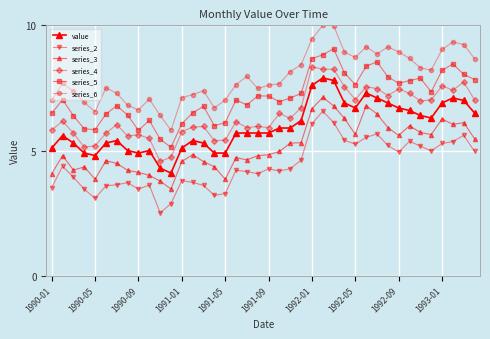

Is this an area chart (filled region under the line)?

No